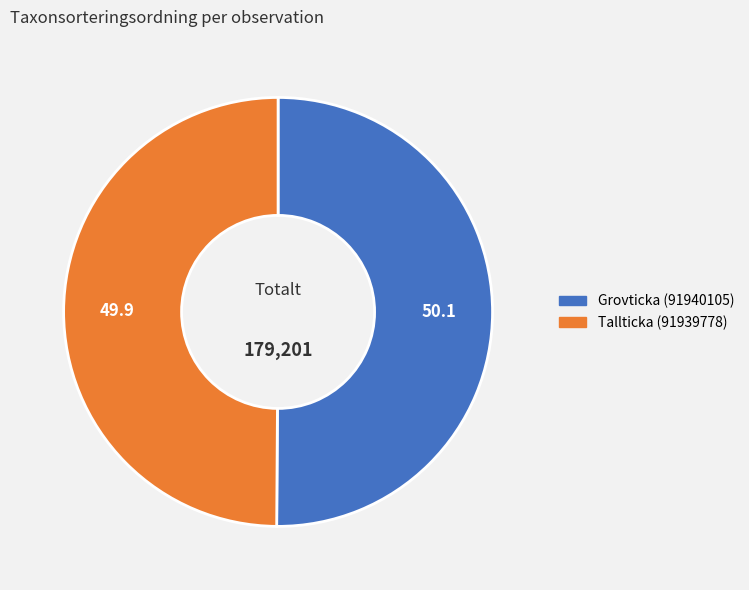

Is the sum of Tallticka (91939778) and Grovticka (91940105) greater than half?

Yes